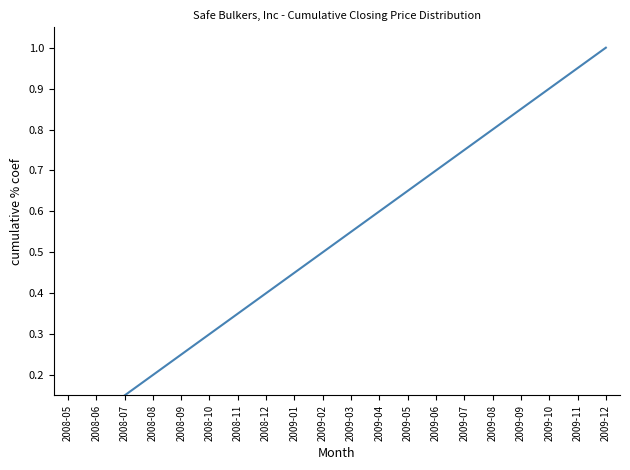

Between 2009-05 and 2008-07, which is larger?

2009-05